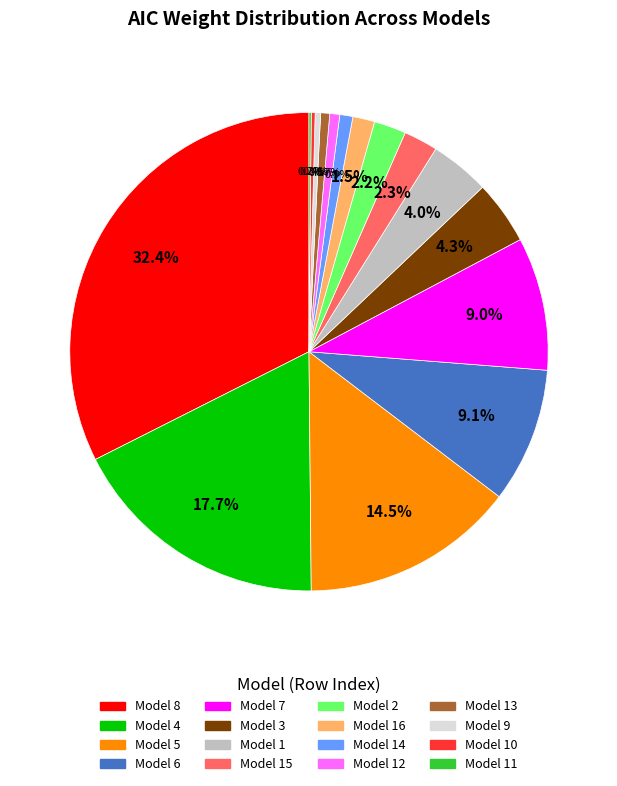

Does any single category account for the majority?

No